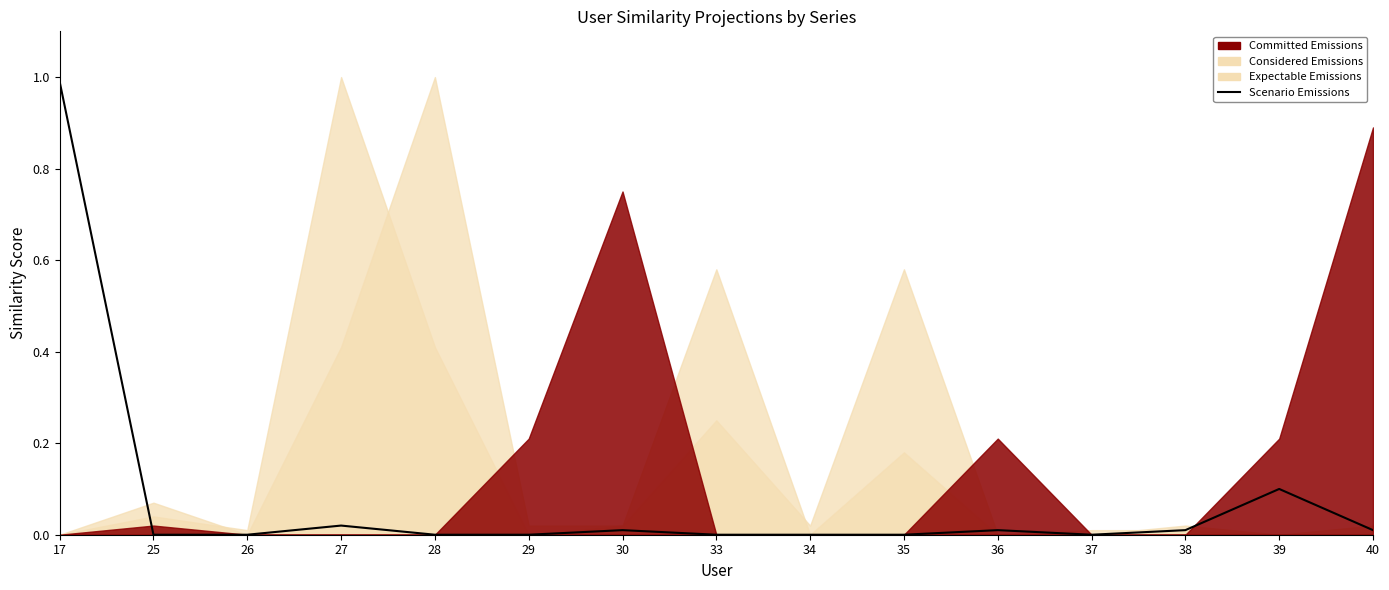

Which label corresponds to the smallest value in the chart?

25